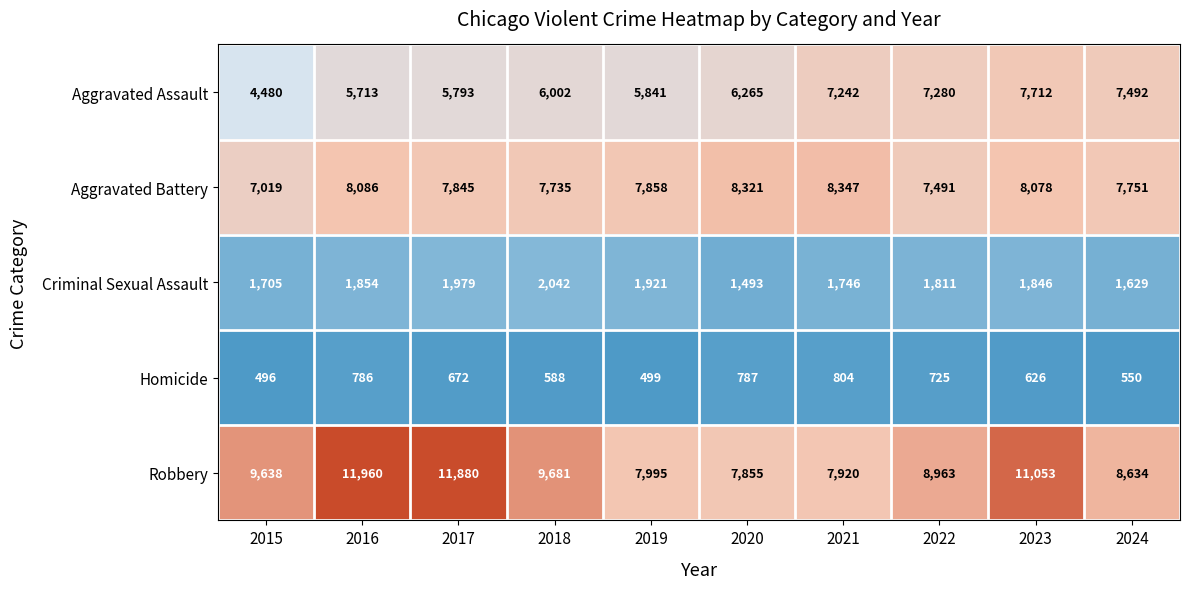

Rank the series at 2015 from highest to lowest value.

Robbery, Aggravated Battery, Aggravated Assault, Criminal Sexual Assault, Homicide